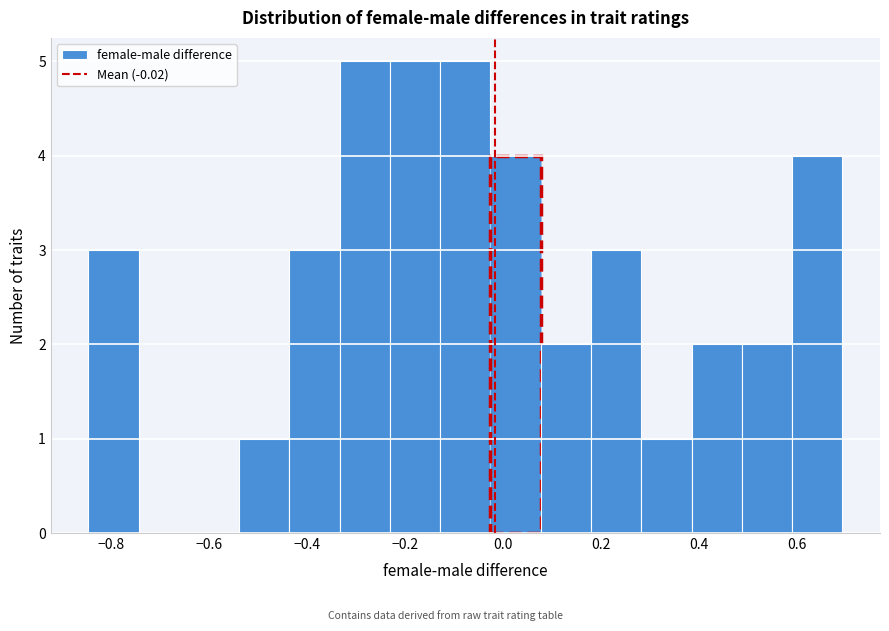

Reading left to right, list every bar in this chart as the range it spans on the x-axis followed by its height. Neither the bar edges nor the heights are printed on the chart, so give them approximately, as read against the axes.

-0.84 to -0.74: 3
-0.74 to -0.64: 0
-0.64 to -0.54: 0
-0.54 to -0.44: 1
-0.44 to -0.34: 3
-0.34 to -0.24: 5
-0.24 to -0.12: 5
-0.12 to -0.02: 5
-0.02 to 0.08: 4
0.08 to 0.18: 2
0.18 to 0.28: 3
0.28 to 0.38: 1
0.38 to 0.48: 2
0.48 to 0.60: 2
0.60 to 0.70: 4